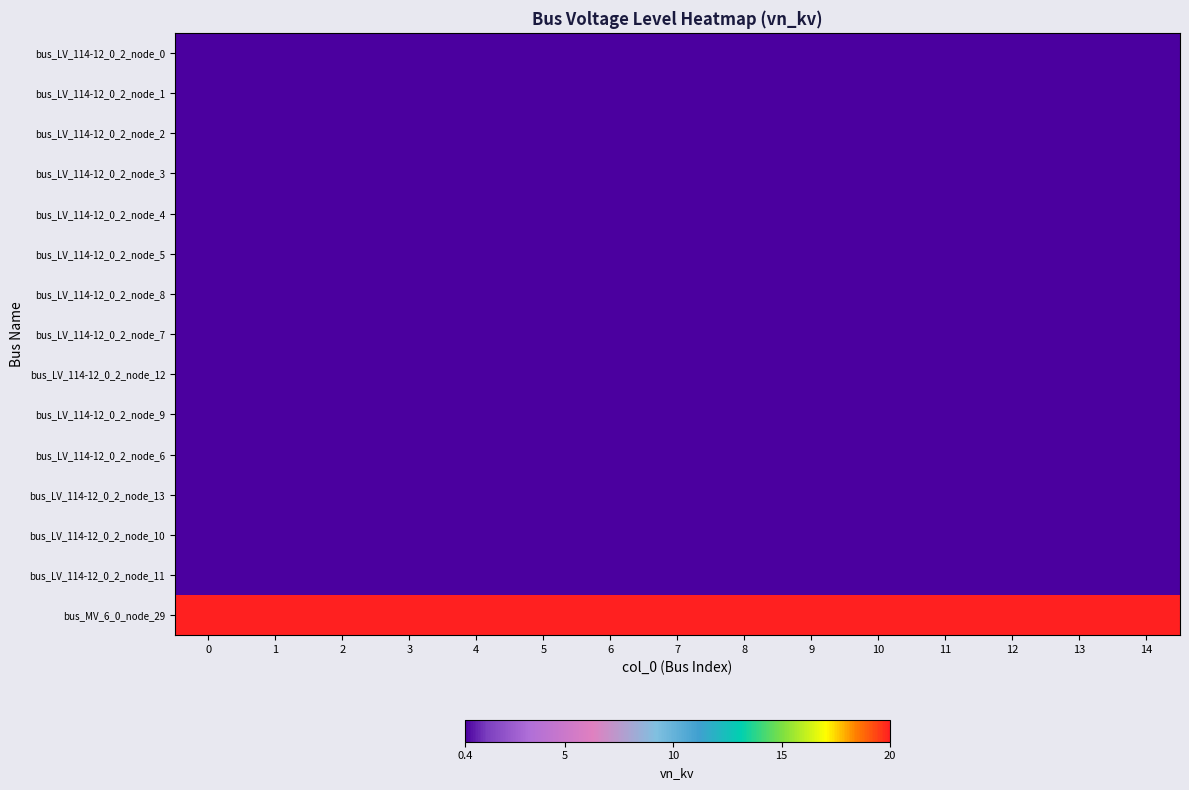

Reading right to left, transcribe all the data shown in this chart.

bus_LV_114-12_0_2_node_0: 14=0.4	13=0.4	12=0.4	11=0.4	10=0.4	9=0.4	8=0.4	7=0.4	6=0.4	5=0.4	4=0.4	3=0.4	2=0.4	1=0.4	0=0.4
bus_LV_114-12_0_2_node_1: 14=0.4	13=0.4	12=0.4	11=0.4	10=0.4	9=0.4	8=0.4	7=0.4	6=0.4	5=0.4	4=0.4	3=0.4	2=0.4	1=0.4	0=0.4
bus_LV_114-12_0_2_node_2: 14=0.4	13=0.4	12=0.4	11=0.4	10=0.4	9=0.4	8=0.4	7=0.4	6=0.4	5=0.4	4=0.4	3=0.4	2=0.4	1=0.4	0=0.4
bus_LV_114-12_0_2_node_3: 14=0.4	13=0.4	12=0.4	11=0.4	10=0.4	9=0.4	8=0.4	7=0.4	6=0.4	5=0.4	4=0.4	3=0.4	2=0.4	1=0.4	0=0.4
bus_LV_114-12_0_2_node_4: 14=0.4	13=0.4	12=0.4	11=0.4	10=0.4	9=0.4	8=0.4	7=0.4	6=0.4	5=0.4	4=0.4	3=0.4	2=0.4	1=0.4	0=0.4
bus_LV_114-12_0_2_node_5: 14=0.4	13=0.4	12=0.4	11=0.4	10=0.4	9=0.4	8=0.4	7=0.4	6=0.4	5=0.4	4=0.4	3=0.4	2=0.4	1=0.4	0=0.4
bus_LV_114-12_0_2_node_8: 14=0.4	13=0.4	12=0.4	11=0.4	10=0.4	9=0.4	8=0.4	7=0.4	6=0.4	5=0.4	4=0.4	3=0.4	2=0.4	1=0.4	0=0.4
bus_LV_114-12_0_2_node_7: 14=0.4	13=0.4	12=0.4	11=0.4	10=0.4	9=0.4	8=0.4	7=0.4	6=0.4	5=0.4	4=0.4	3=0.4	2=0.4	1=0.4	0=0.4
bus_LV_114-12_0_2_node_12: 14=0.4	13=0.4	12=0.4	11=0.4	10=0.4	9=0.4	8=0.4	7=0.4	6=0.4	5=0.4	4=0.4	3=0.4	2=0.4	1=0.4	0=0.4
bus_LV_114-12_0_2_node_9: 14=0.4	13=0.4	12=0.4	11=0.4	10=0.4	9=0.4	8=0.4	7=0.4	6=0.4	5=0.4	4=0.4	3=0.4	2=0.4	1=0.4	0=0.4
bus_LV_114-12_0_2_node_6: 14=0.4	13=0.4	12=0.4	11=0.4	10=0.4	9=0.4	8=0.4	7=0.4	6=0.4	5=0.4	4=0.4	3=0.4	2=0.4	1=0.4	0=0.4
bus_LV_114-12_0_2_node_13: 14=0.4	13=0.4	12=0.4	11=0.4	10=0.4	9=0.4	8=0.4	7=0.4	6=0.4	5=0.4	4=0.4	3=0.4	2=0.4	1=0.4	0=0.4
bus_LV_114-12_0_2_node_10: 14=0.4	13=0.4	12=0.4	11=0.4	10=0.4	9=0.4	8=0.4	7=0.4	6=0.4	5=0.4	4=0.4	3=0.4	2=0.4	1=0.4	0=0.4
bus_LV_114-12_0_2_node_11: 14=0.4	13=0.4	12=0.4	11=0.4	10=0.4	9=0.4	8=0.4	7=0.4	6=0.4	5=0.4	4=0.4	3=0.4	2=0.4	1=0.4	0=0.4
bus_MV_6_0_node_29: 14=20.0	13=20.0	12=20.0	11=20.0	10=20.0	9=20.0	8=20.0	7=20.0	6=20.0	5=20.0	4=20.0	3=20.0	2=20.0	1=20.0	0=20.0